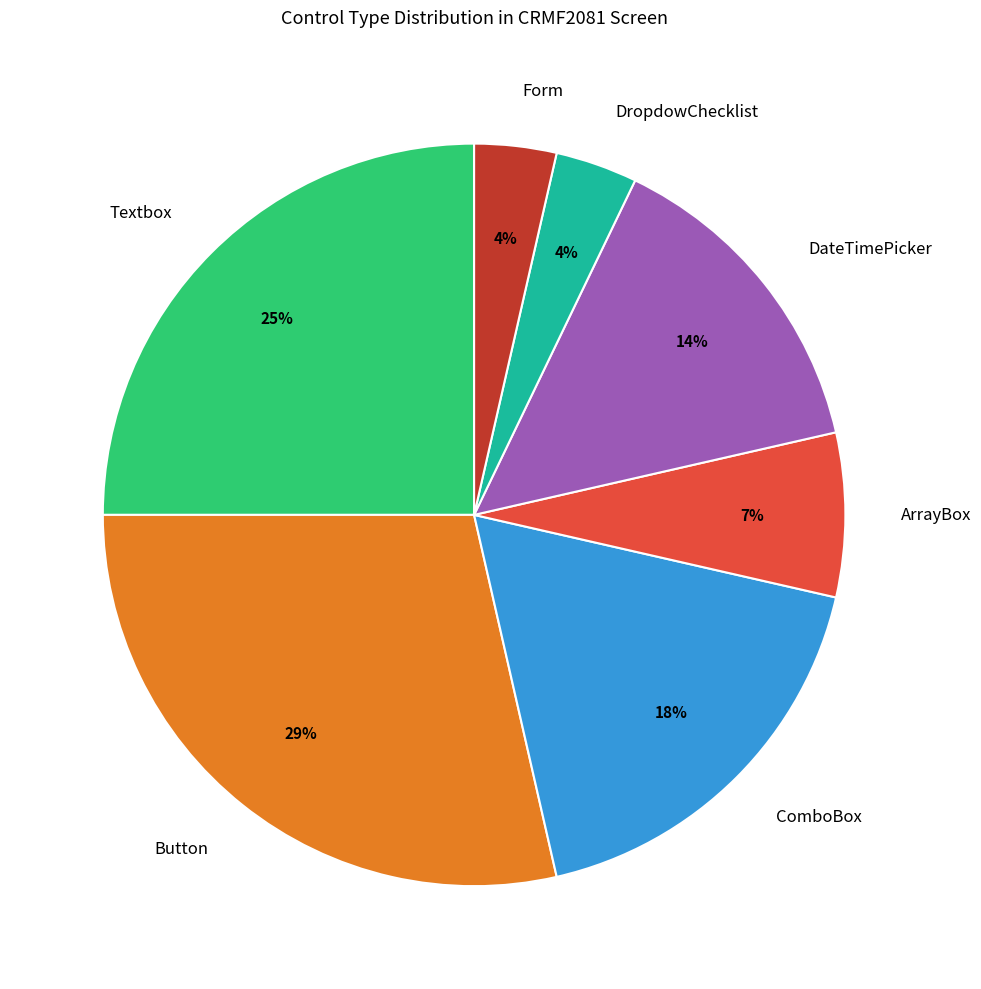

To the nearest percent, what percentage of the pie is ArrayBox?

7%